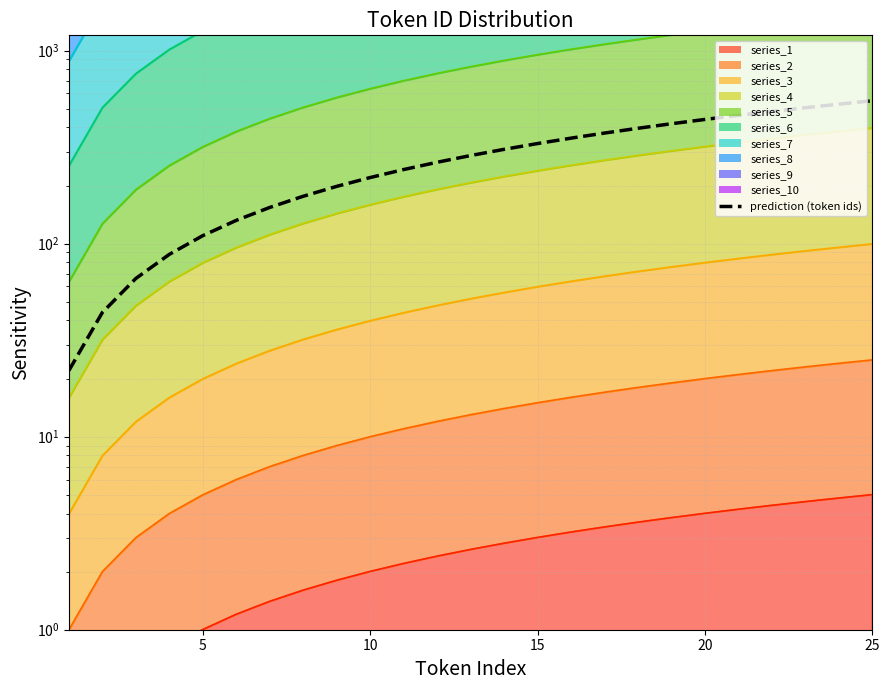

Reading left to right, what are all the values shown in this chart?

22	44	66	88	110	132	154	176	198	220	242	264	286	308	330	352	374	396	418	440	462	484	506	528	550